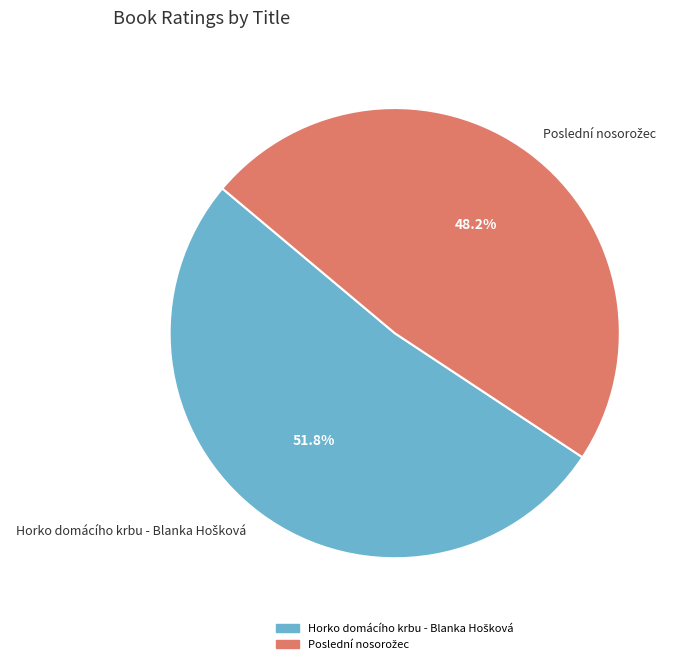

Is there a majority slice in this chart?

Yes